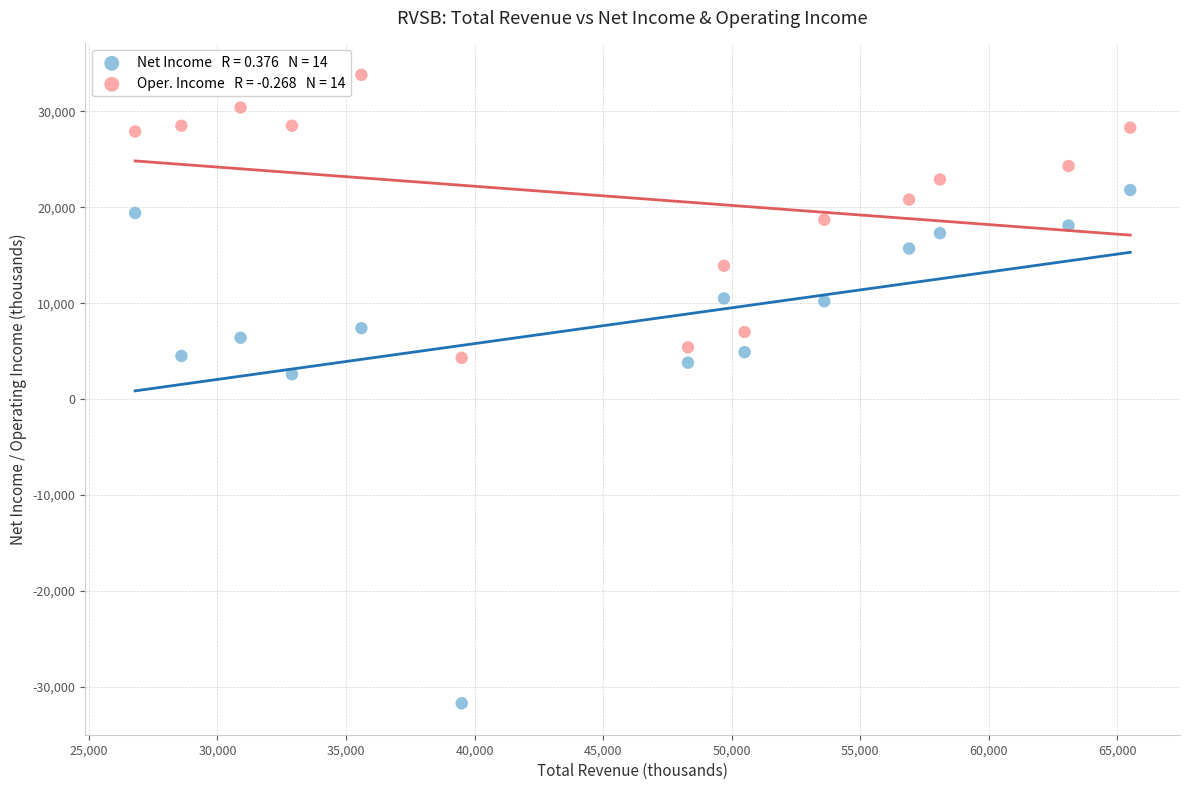

Across all series, what Y value is closest to 1050?

2600